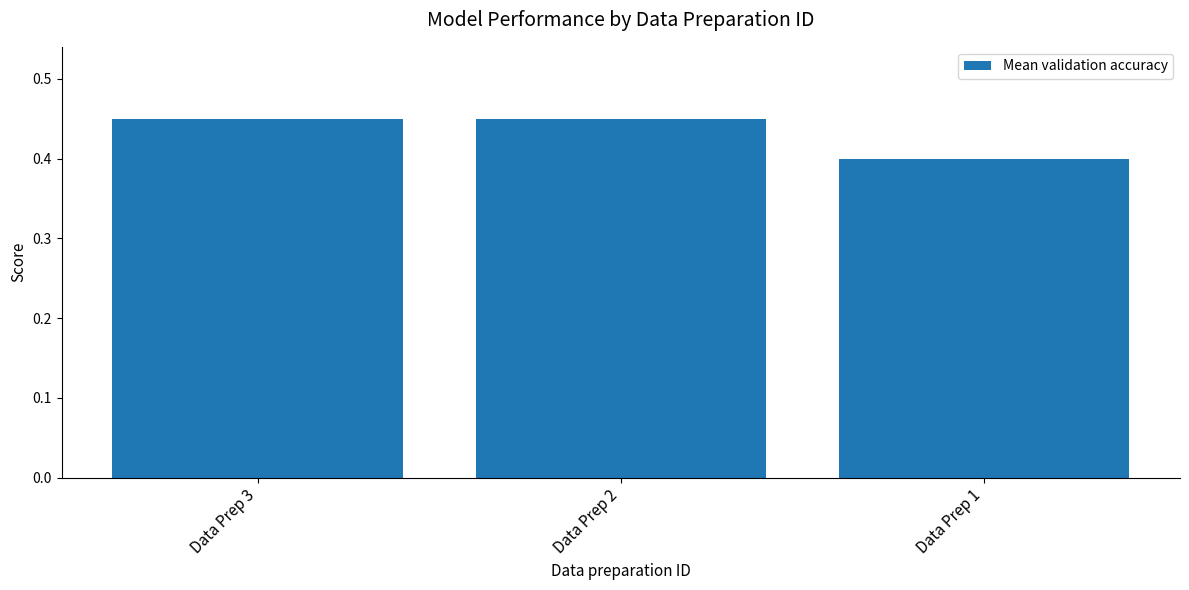

What is the value of the 3rd bar from the left?

0.4